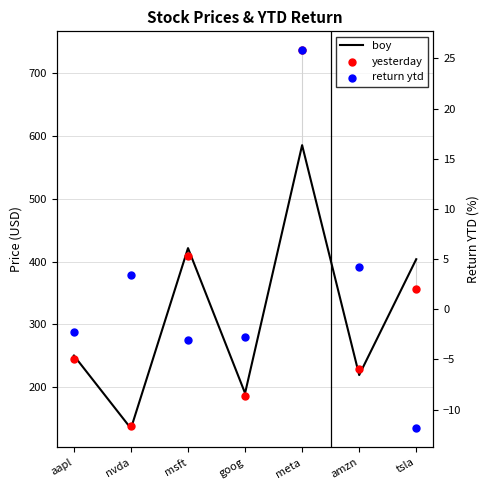

At which category is the sum across all series the highest?

meta